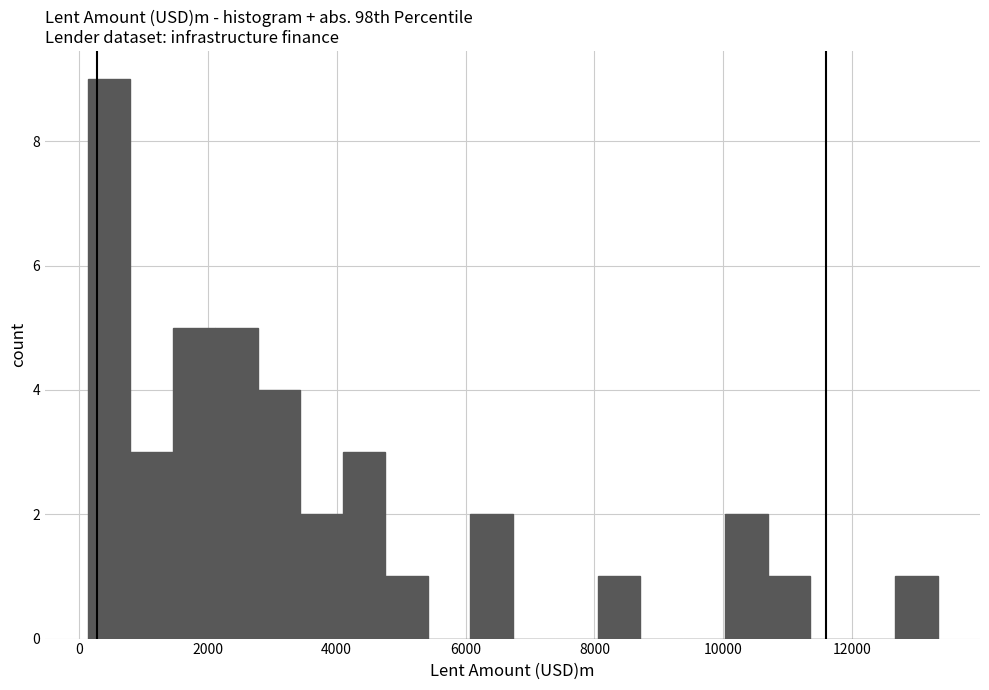

Read against the x-axis, roughly where is the centre of the tallest bar?

400